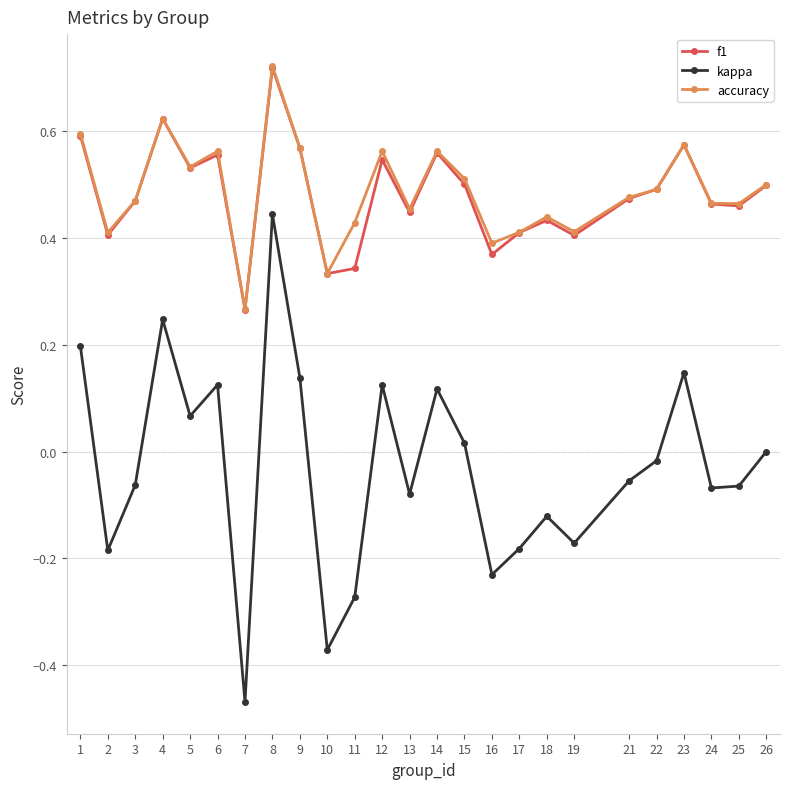

True or false: accuracy has more than 1 interior local peaks.

True